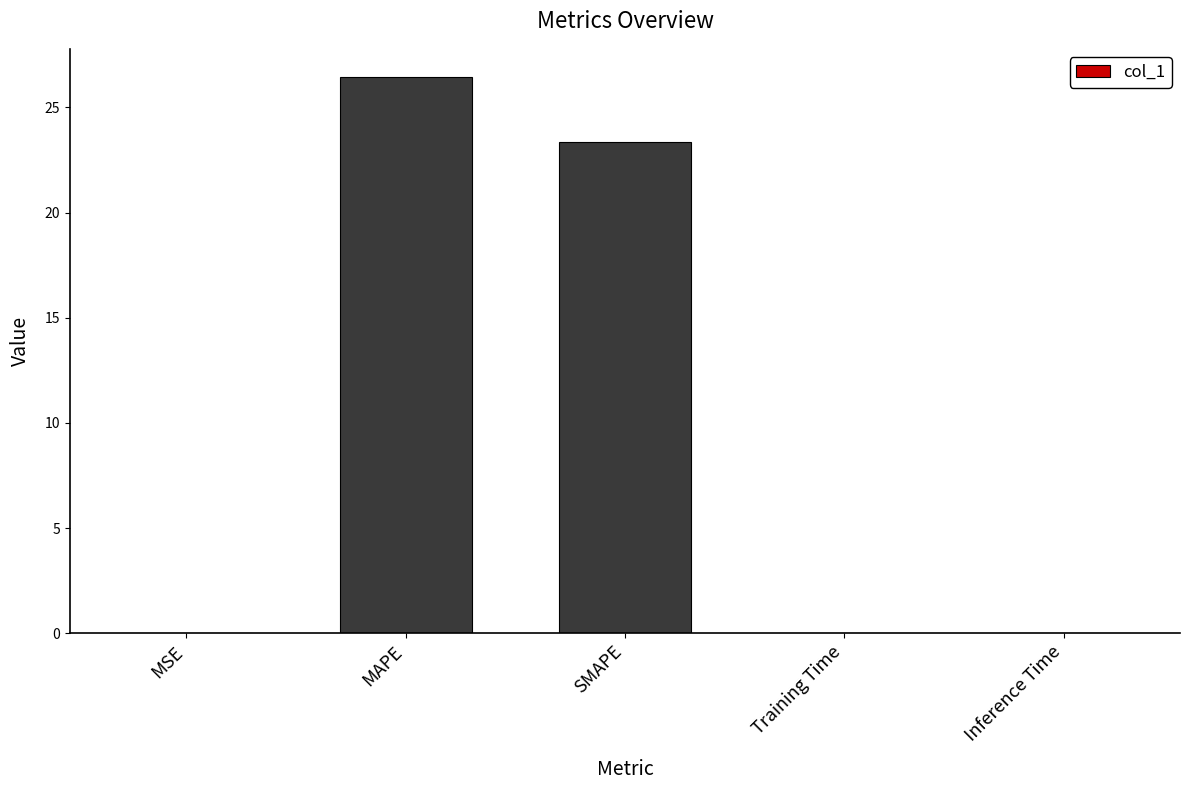

What is the approximate value at MAPE?

26.5